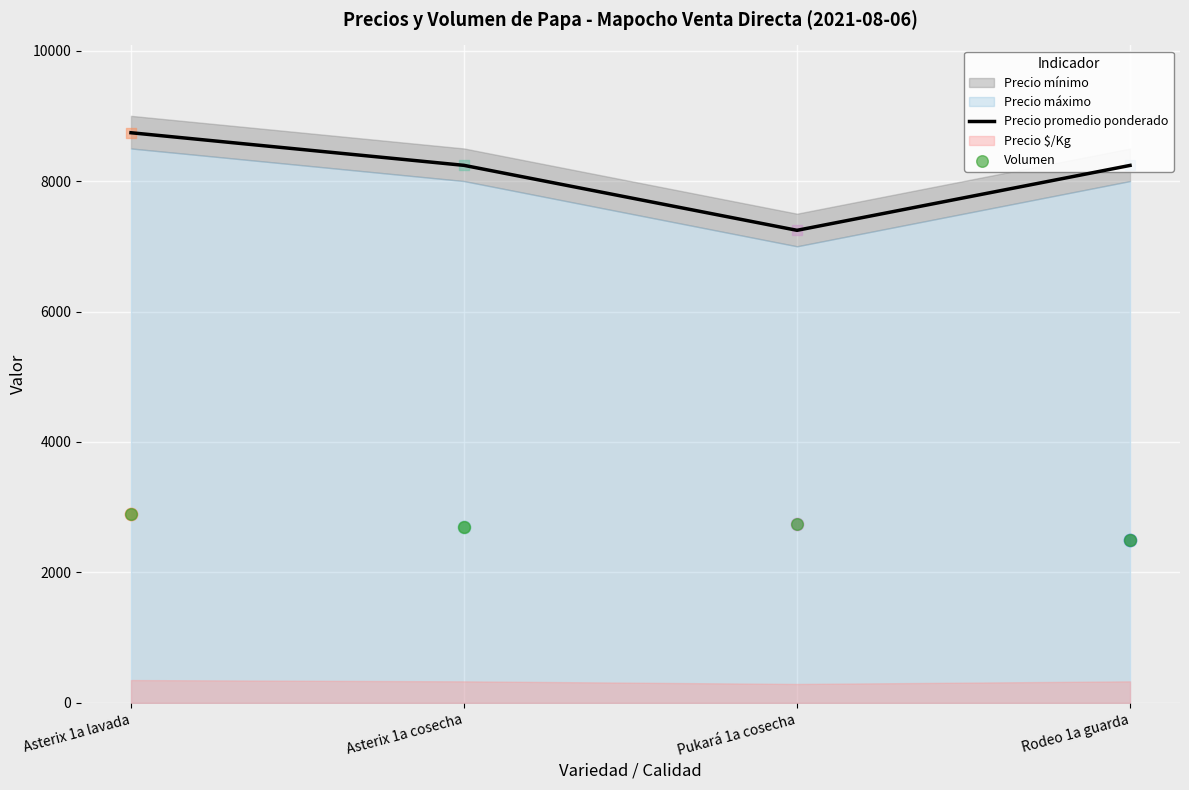

What is the highest value of the Precio promedio ponderado series?

8741